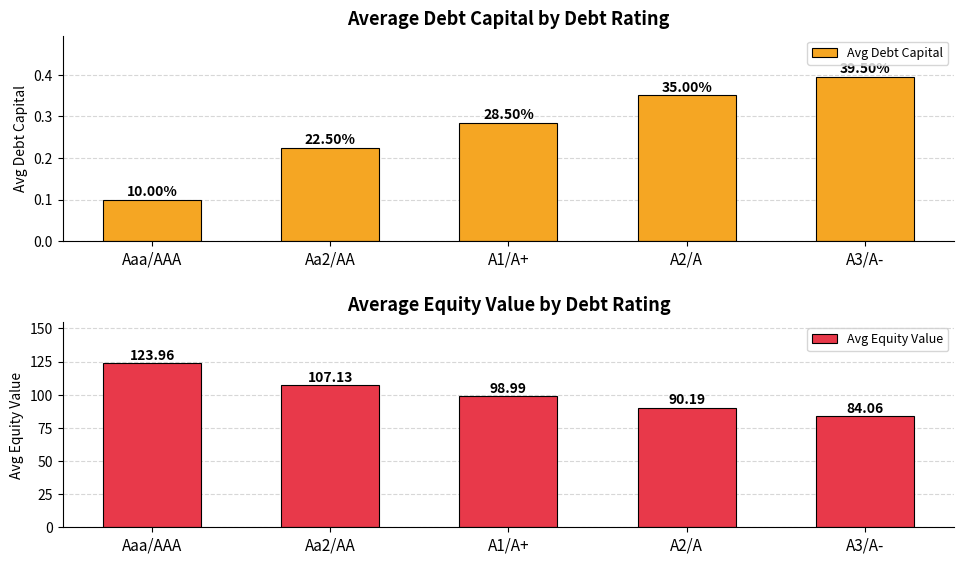

Reading right to left, extract all data points from this chart.

Avg Debt Capital: 0.4	0.3	0.3	0.2	0.1
Avg Equity Value: 84.1	90.2	99.0	107.1	124.0